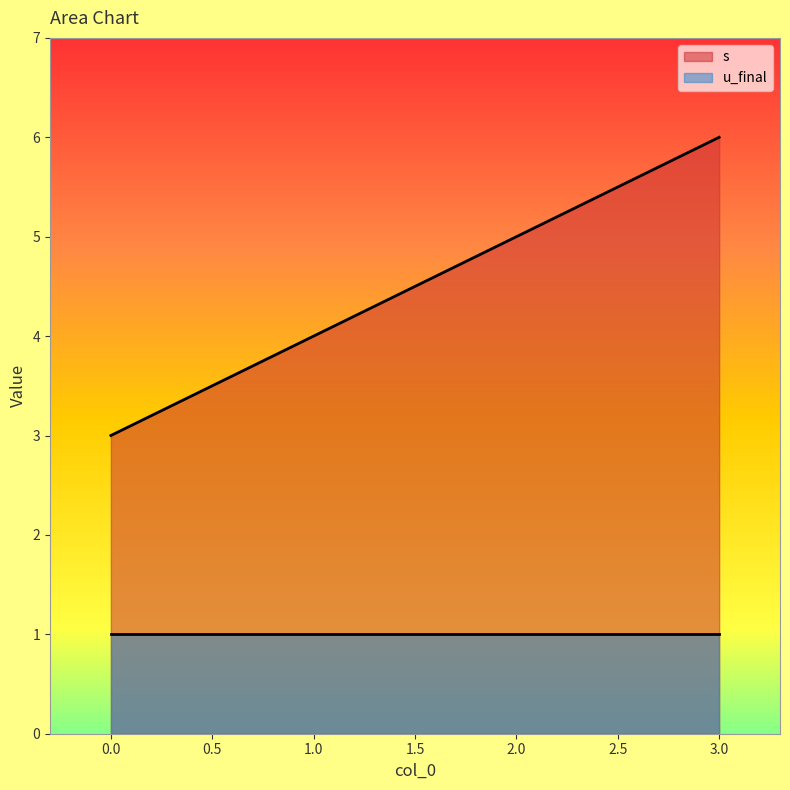

Does the chart have visible grid lines?

No